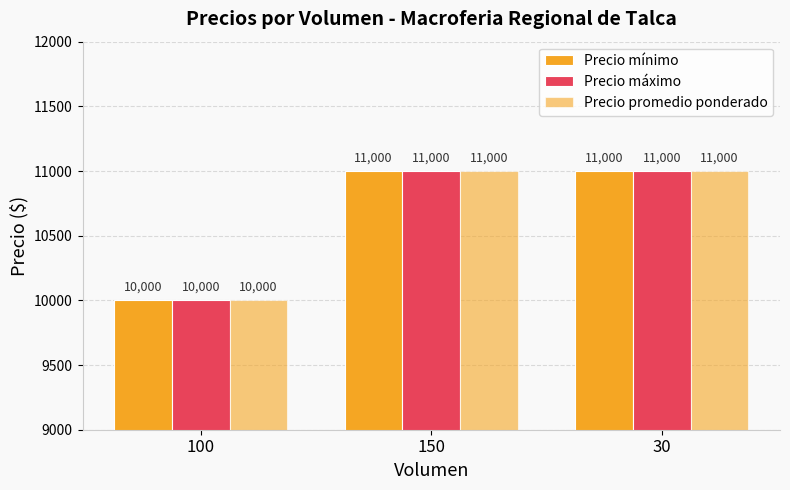

At which label does Precio mínimo reach its minimum?

100